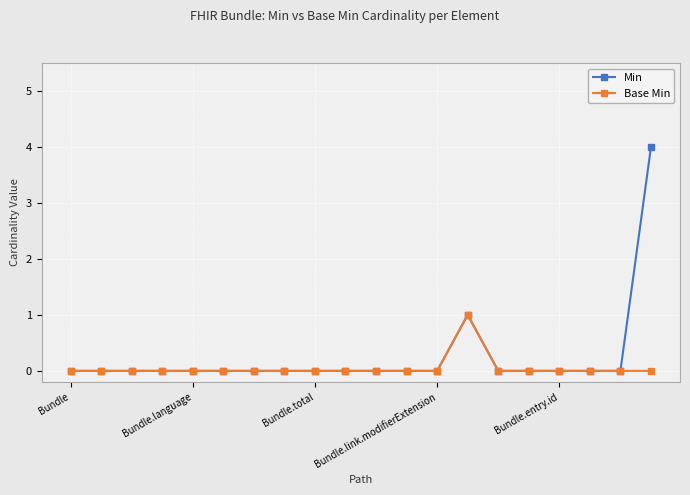

What is the highest value of the Base Min series?

1